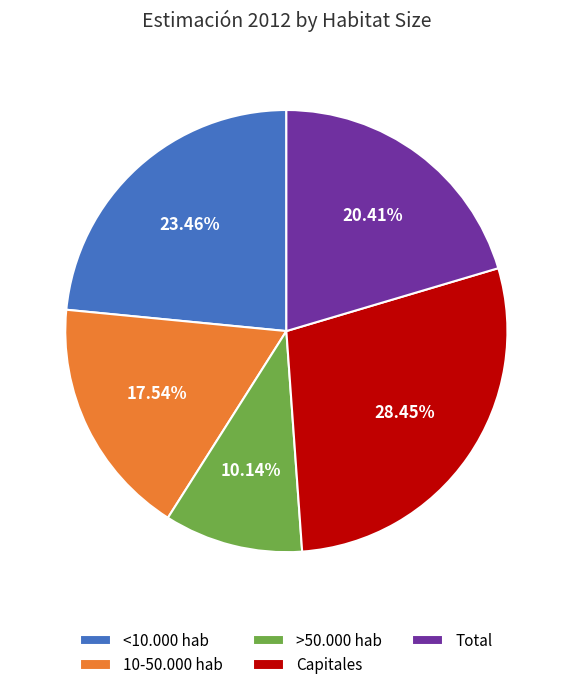

Is the sum of <10.000 hab and 10-50.000 hab greater than half?

No